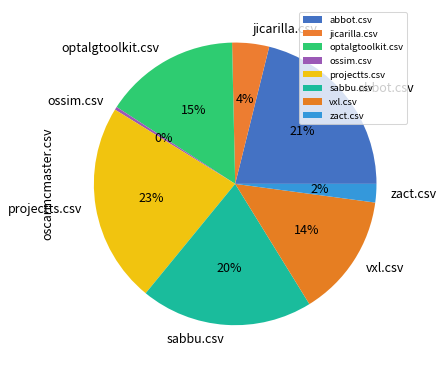

Which slice is the smallest?

ossim.csv